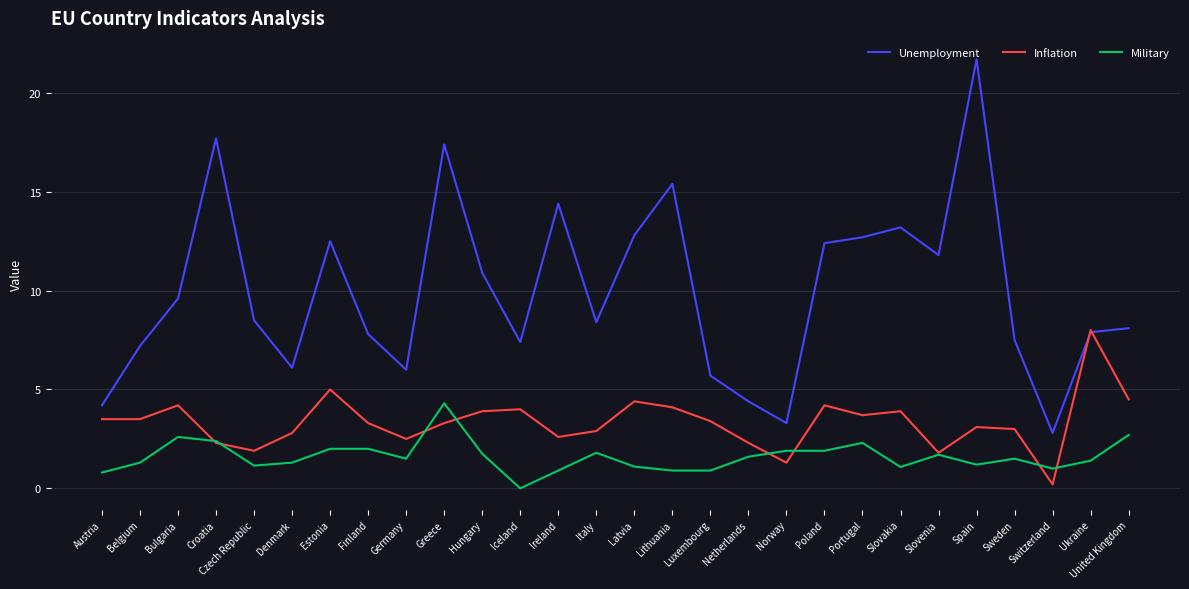

Read the Inflation value at Portugal.

3.7